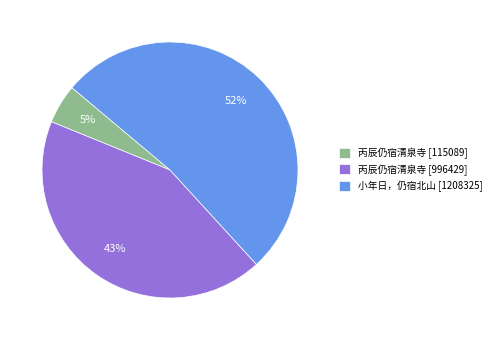

How many segments does this pie chart have?

3